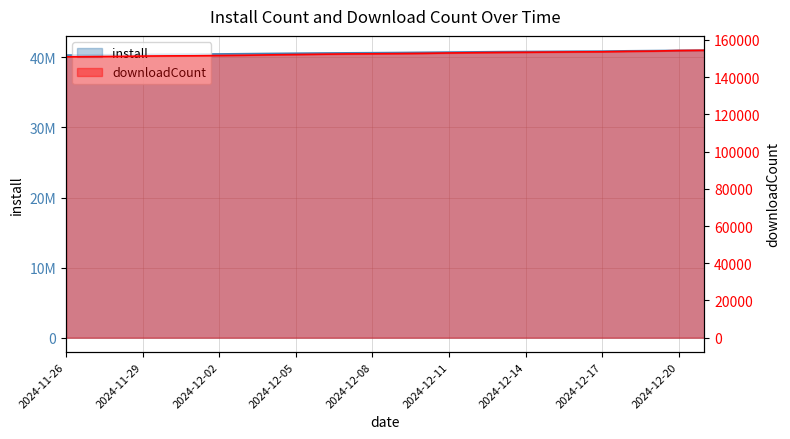

What is the smallest value displayed?

150955